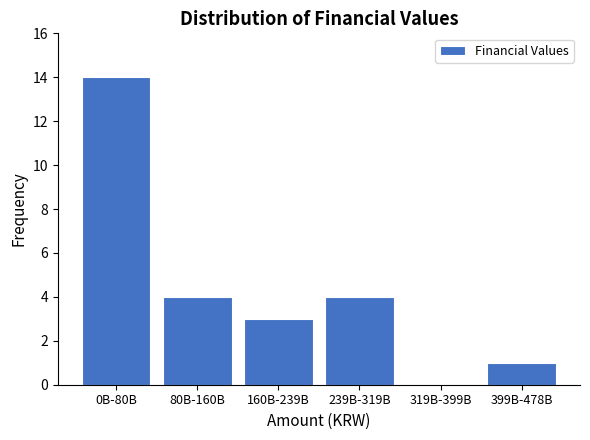

The value at 319B-399B is 0. True or false?

True